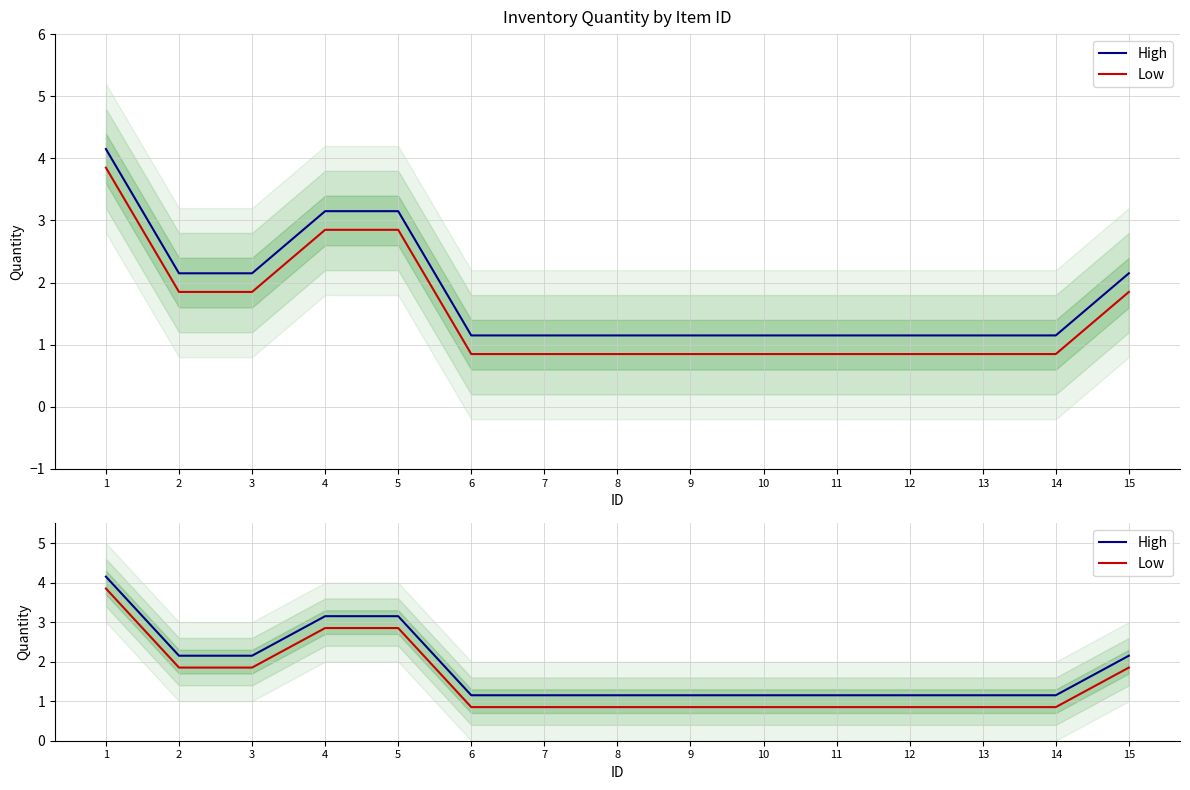

How many lines are shown in the chart?

2